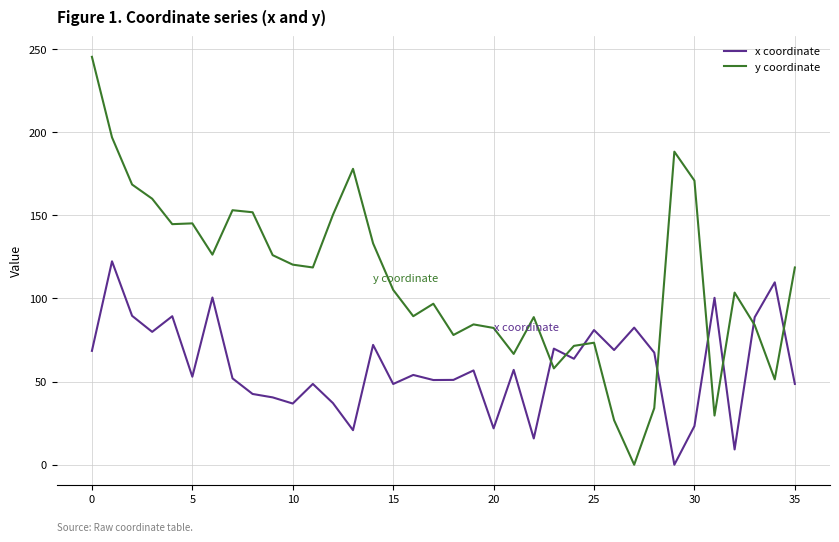

What is the difference between the maximum and minimum values in the y coordinate series?

245.3